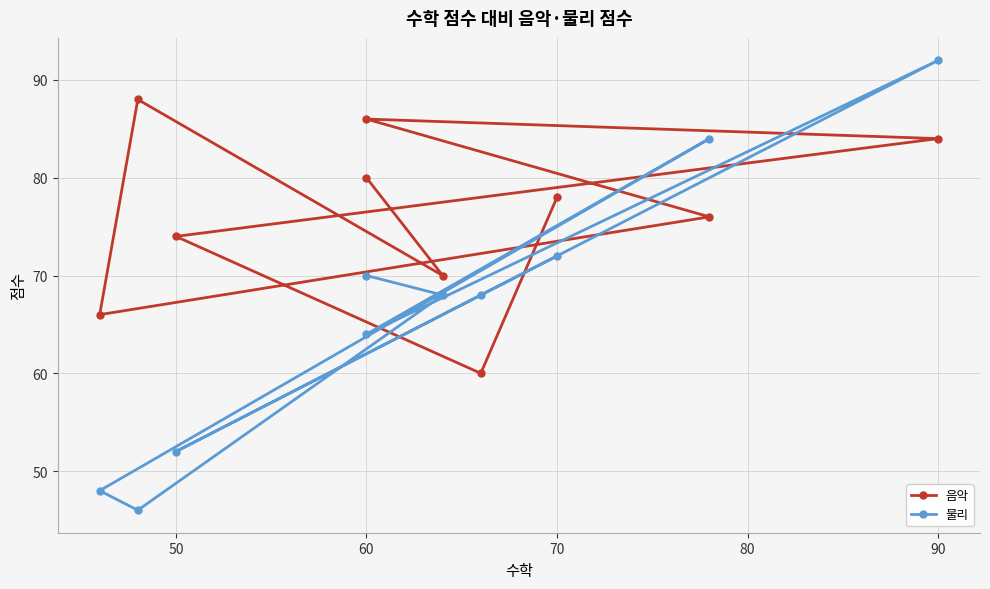

What position from the right is 50?

9